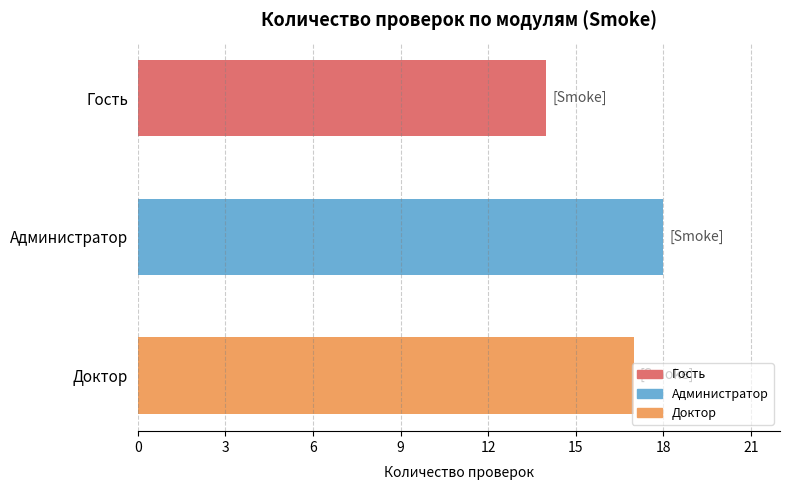

What is the approximate value at Доктор?

17